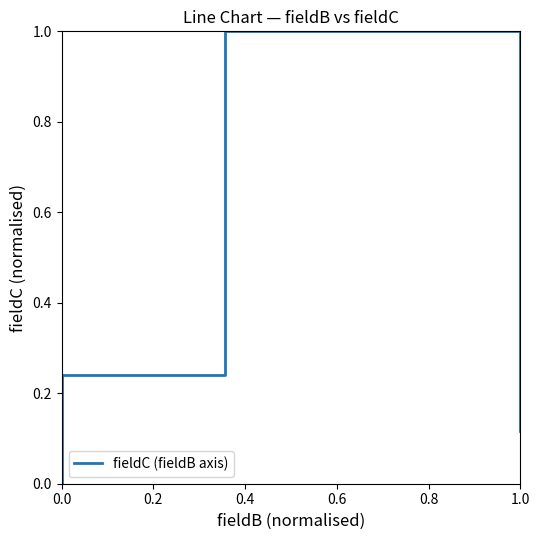

True or false: the data has more than 1 interior local peaks.

False